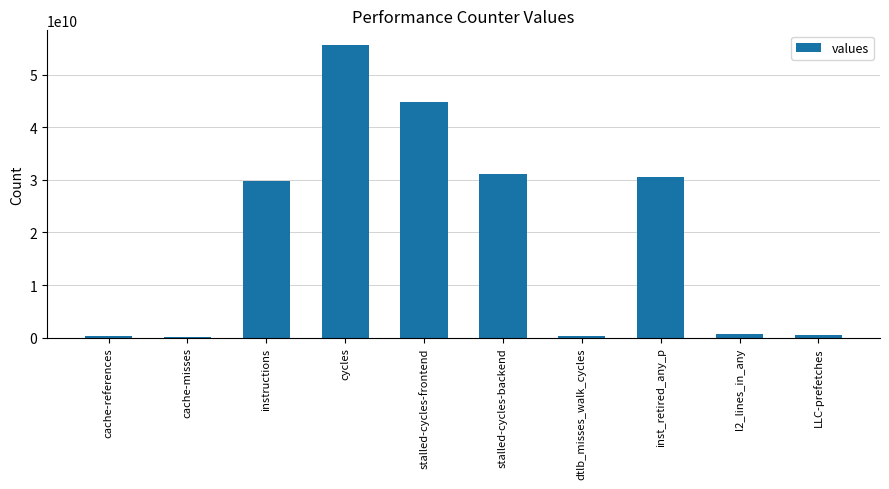

What is the label of the 3rd bar from the left?

instructions